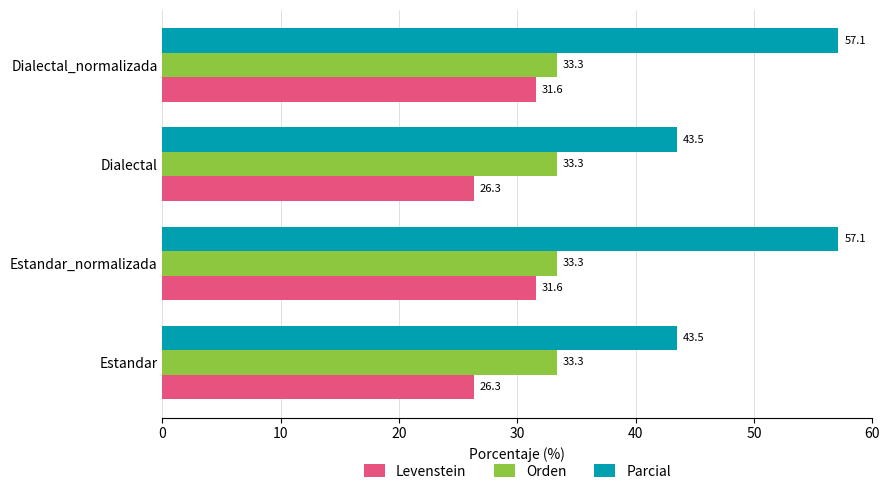

Which series has the largest total across all categories?

Parcial